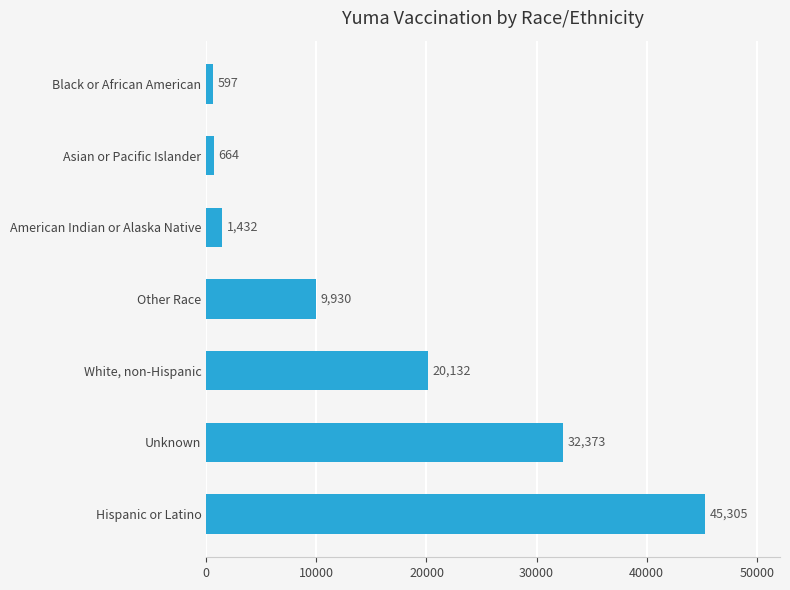

Rank the categories by value from lowest to highest.

Black or African American, Asian or Pacific Islander, American Indian or Alaska Native, Other Race, White, non-Hispanic, Unknown, Hispanic or Latino